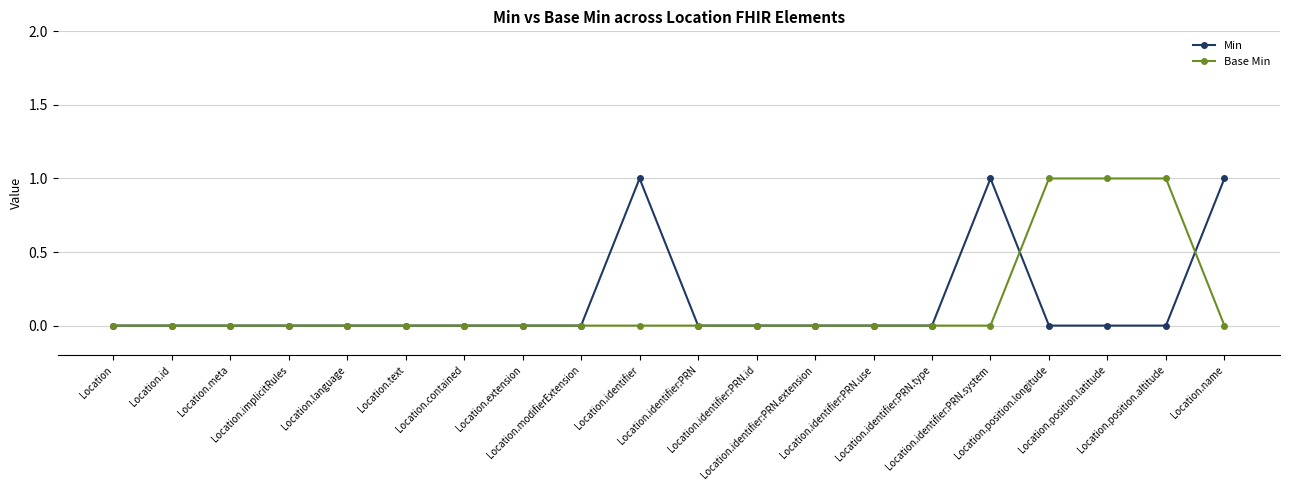

Is this an area chart (filled region under the line)?

No